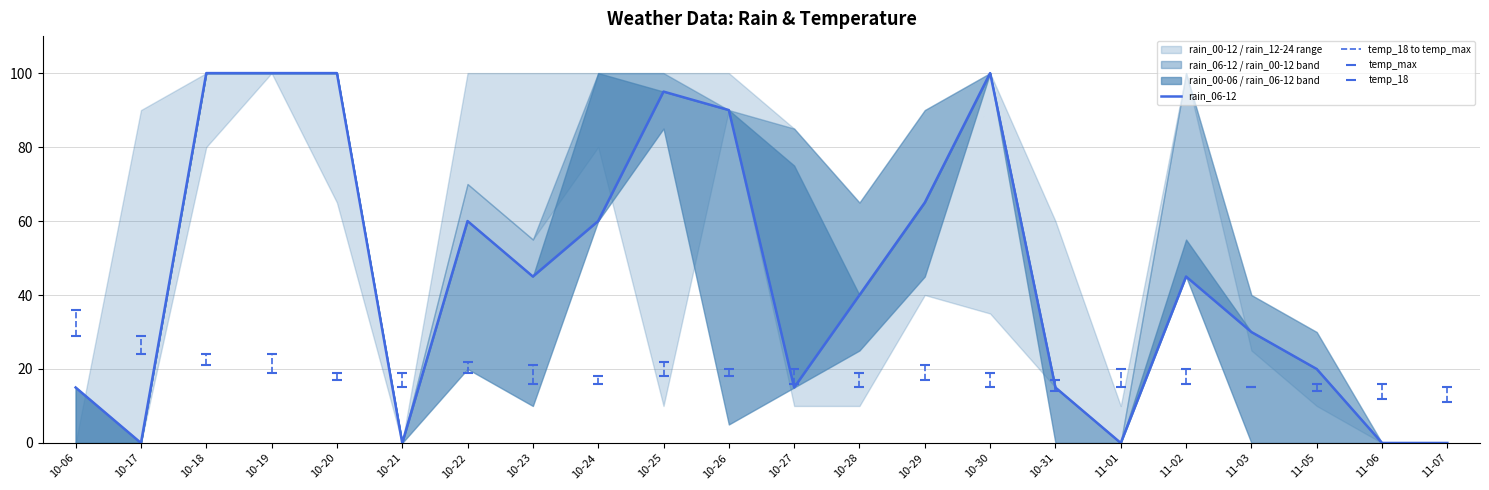

What is the total value across all series at 10-26?

128